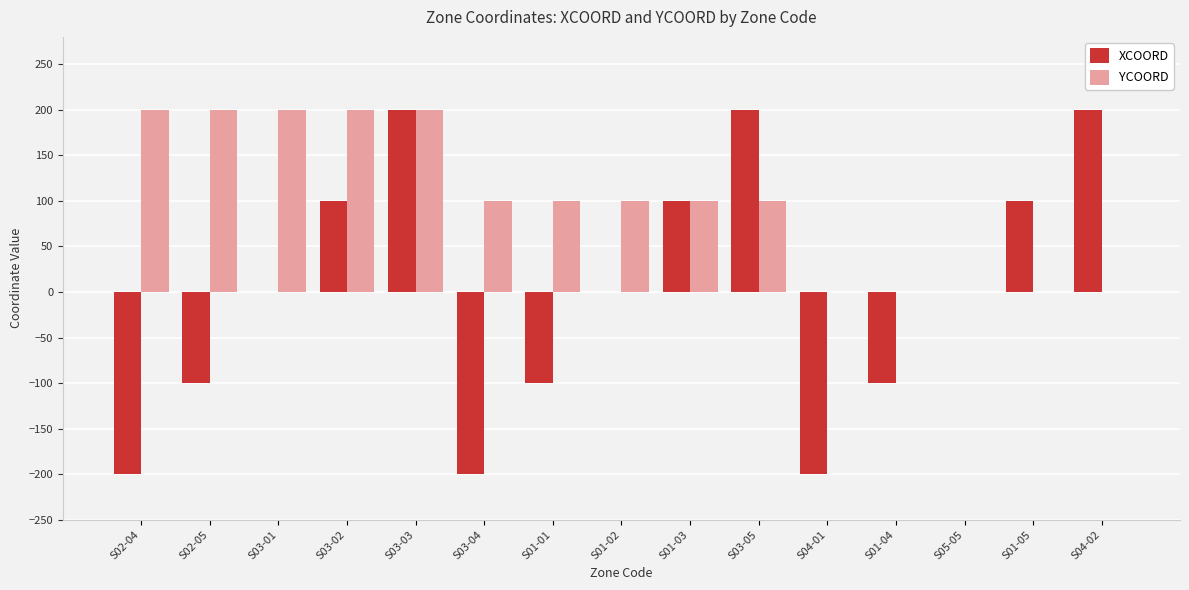

At which category is the sum across all series the highest?

S03-03